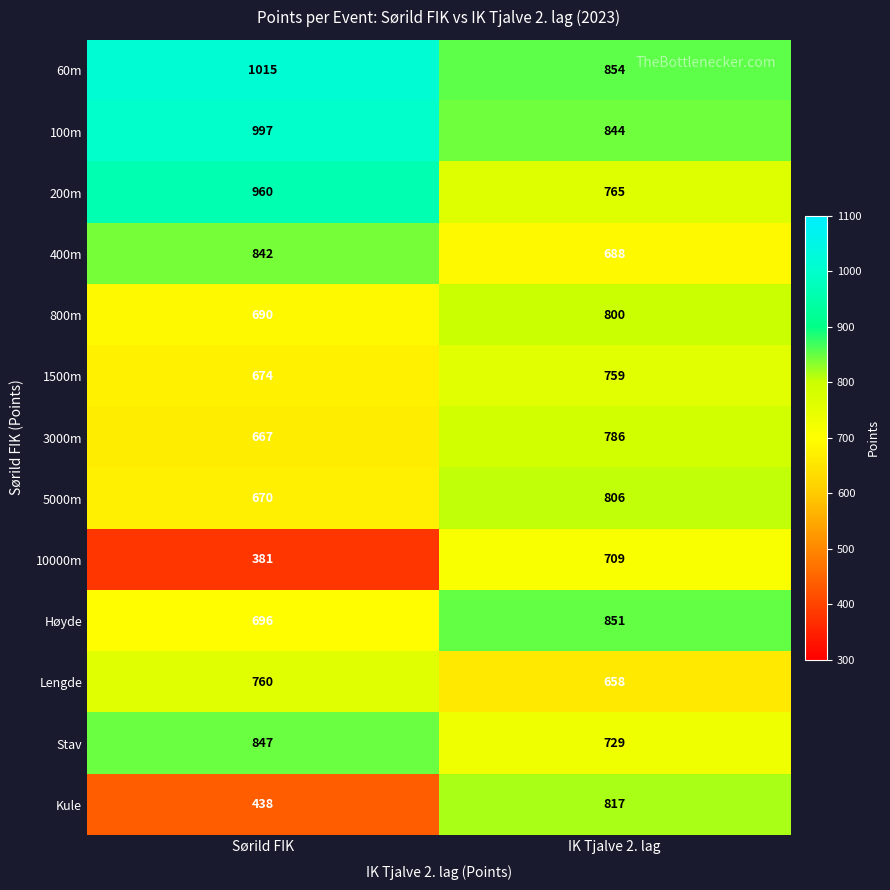

Reading left to right, extract all data points from this chart.

60m: Sørild FIK=1015	IK Tjalve 2. lag=854
100m: Sørild FIK=997	IK Tjalve 2. lag=844
200m: Sørild FIK=960	IK Tjalve 2. lag=765
400m: Sørild FIK=842	IK Tjalve 2. lag=688
800m: Sørild FIK=690	IK Tjalve 2. lag=800
1500m: Sørild FIK=674	IK Tjalve 2. lag=759
3000m: Sørild FIK=667	IK Tjalve 2. lag=786
5000m: Sørild FIK=670	IK Tjalve 2. lag=806
10000m: Sørild FIK=381	IK Tjalve 2. lag=709
Høyde: Sørild FIK=696	IK Tjalve 2. lag=851
Lengde: Sørild FIK=760	IK Tjalve 2. lag=658
Stav: Sørild FIK=847	IK Tjalve 2. lag=729
Kule: Sørild FIK=438	IK Tjalve 2. lag=817